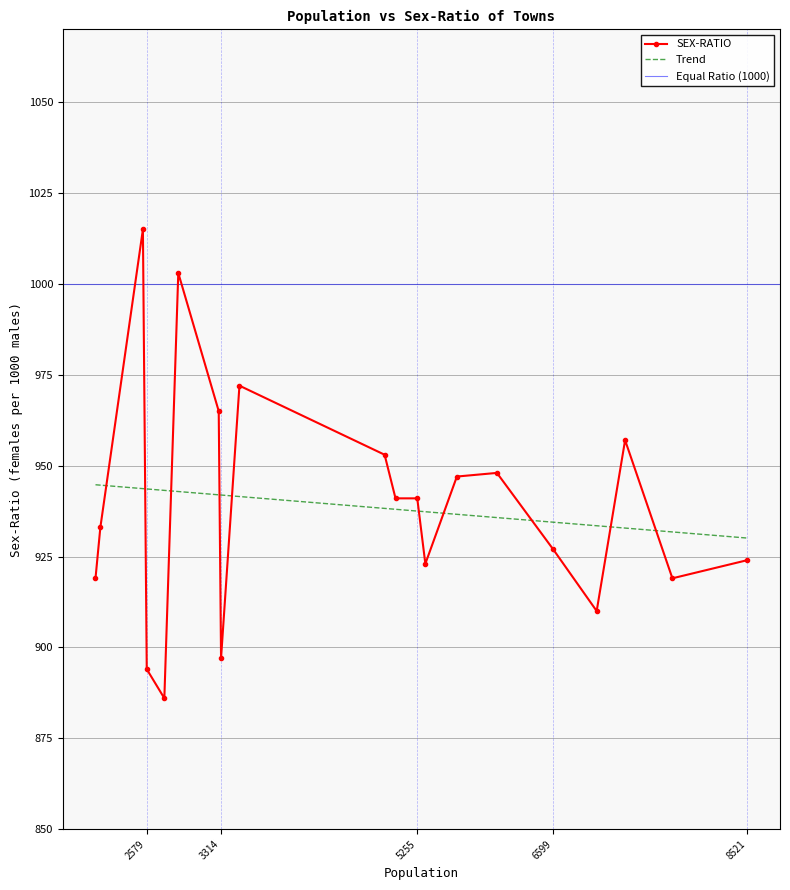

What is the difference between the second highest and second lowest values?

109